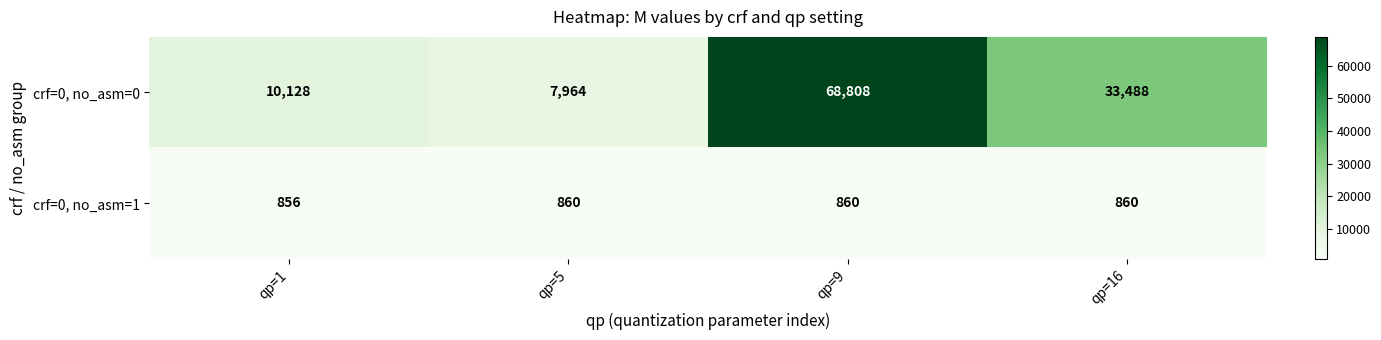

How many categories are shown in the chart?

4